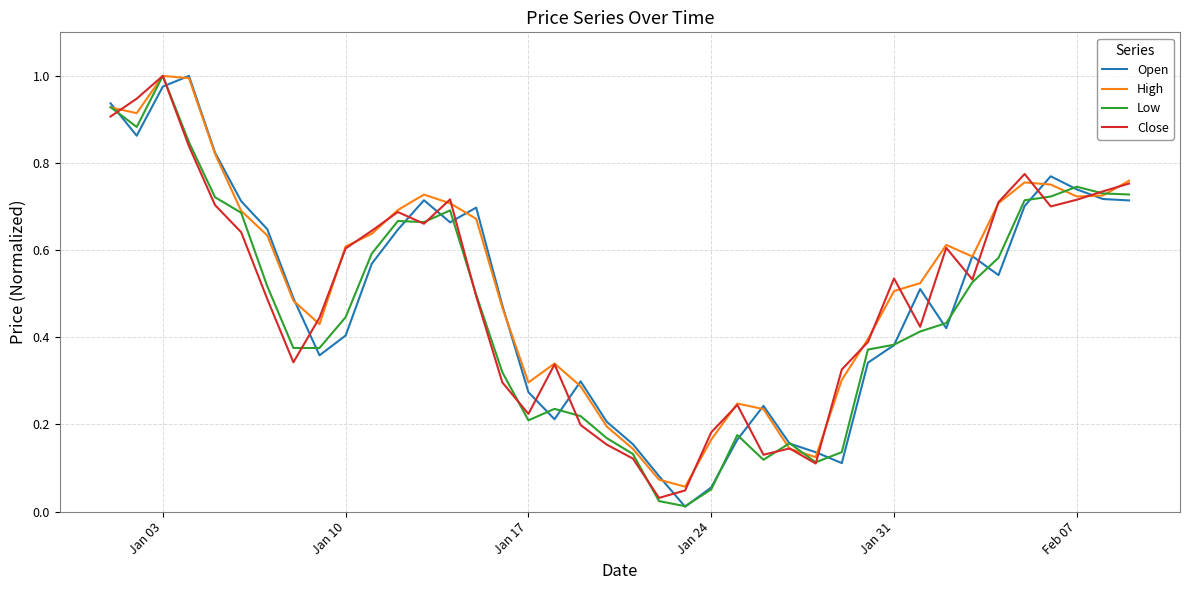

The Open series shows 1.0 at Feb 07. True or false?

False